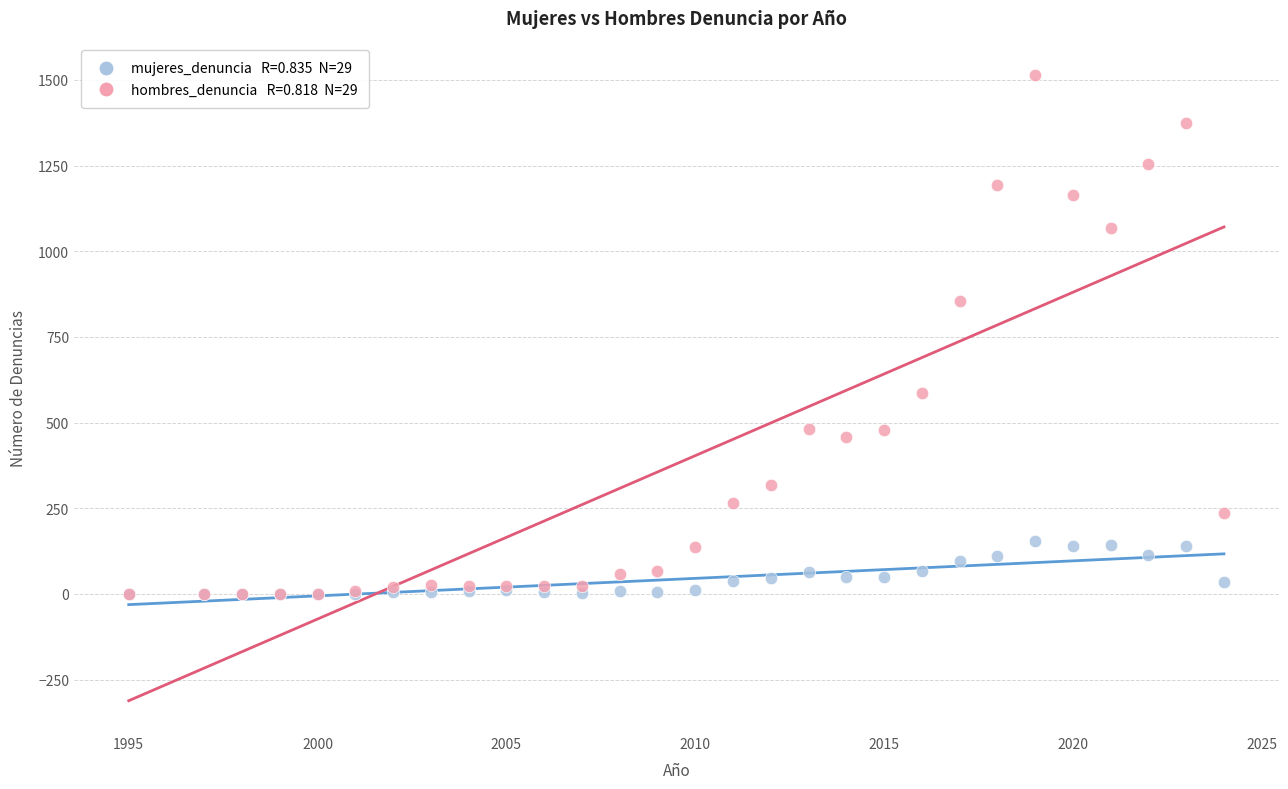

Across all series, what Y value is closest to 757?

856